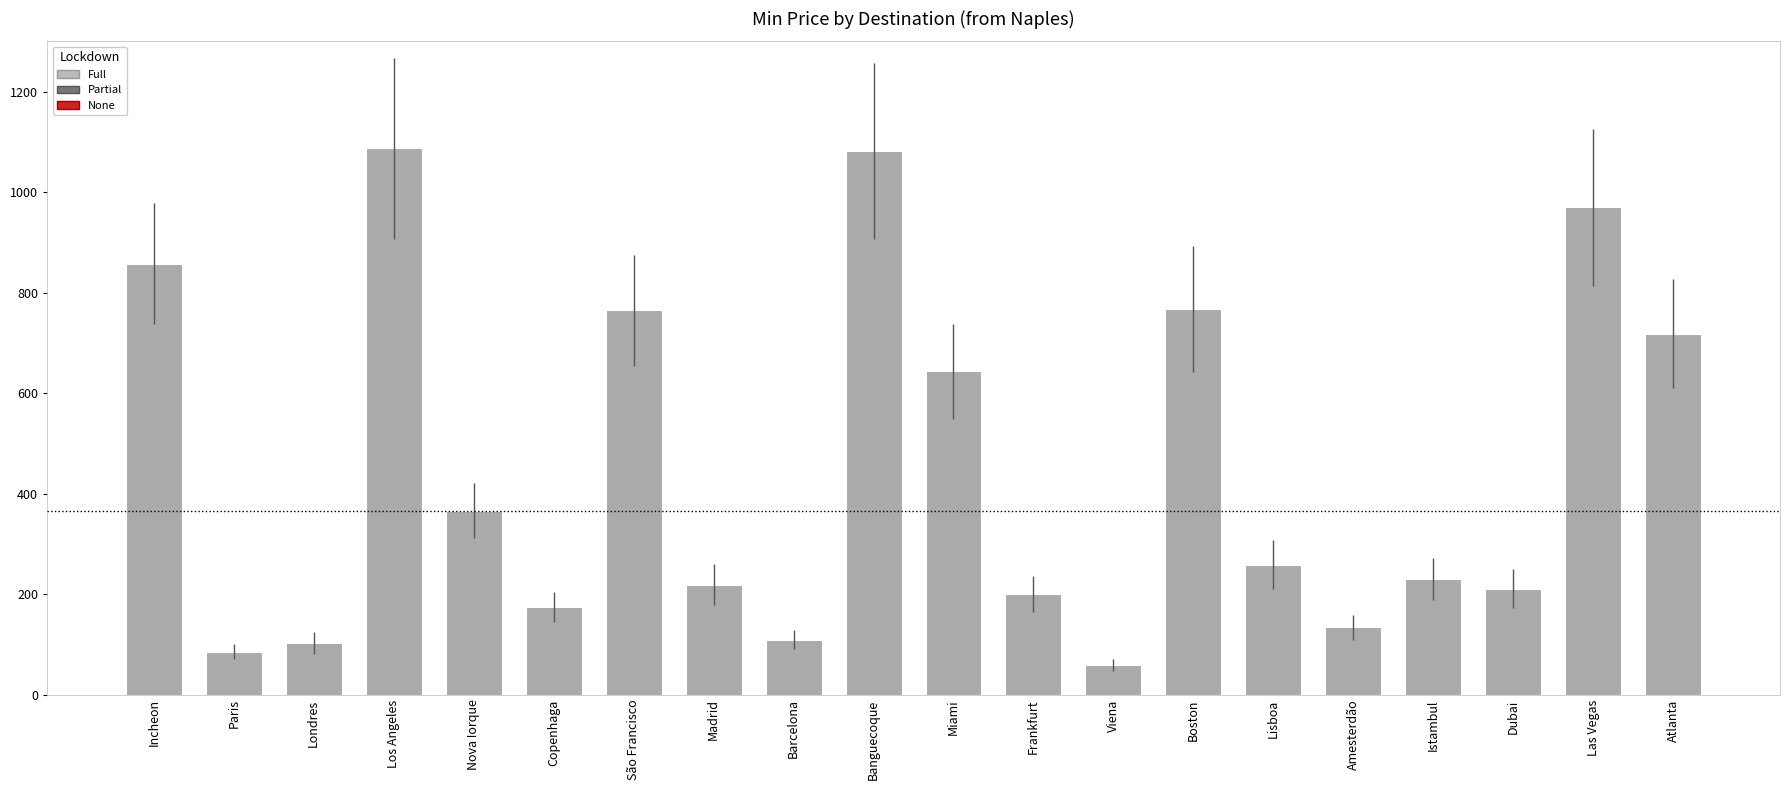

What is the smallest value displayed?

58.9